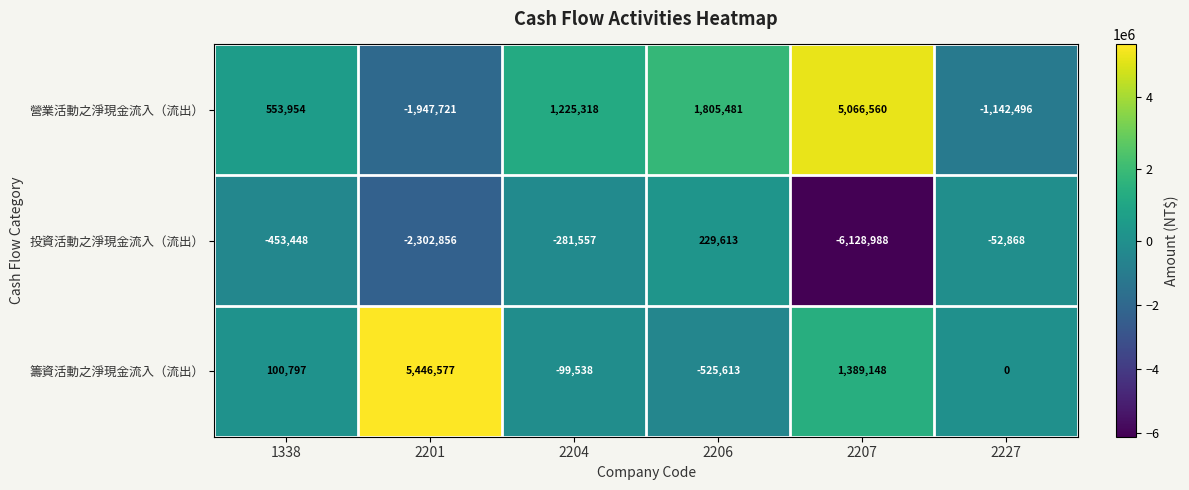

Count the number of categories in the chart.

6